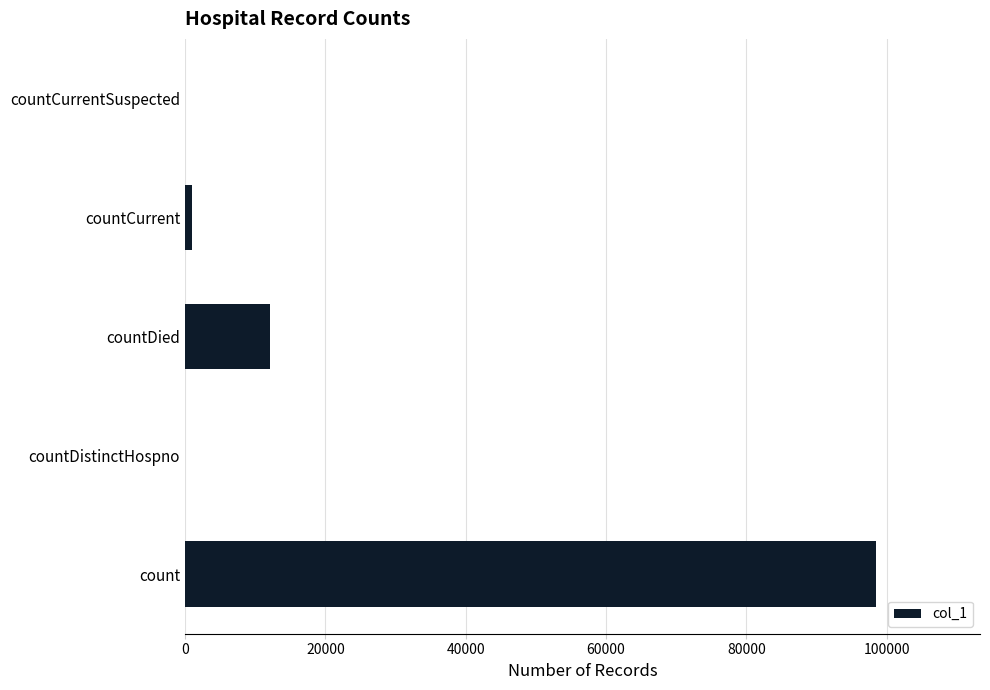

What is the sum of all values?

111584